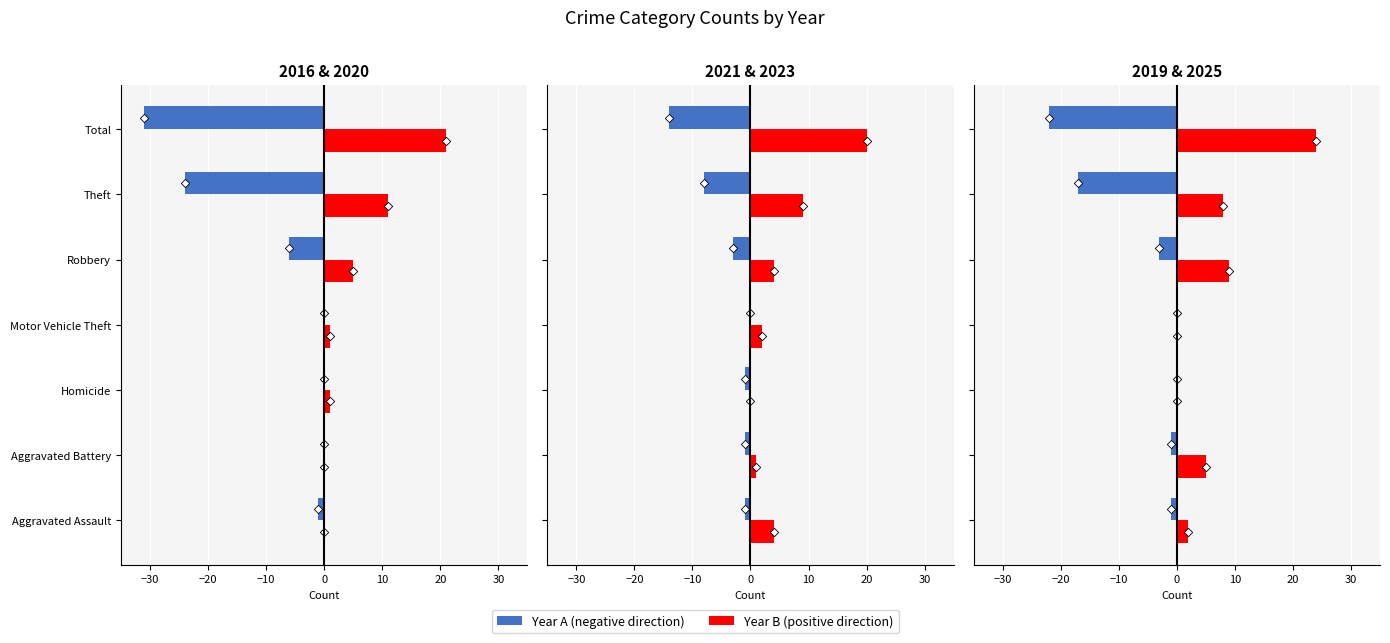

Which series has the largest Y range (max minus min)?

2016